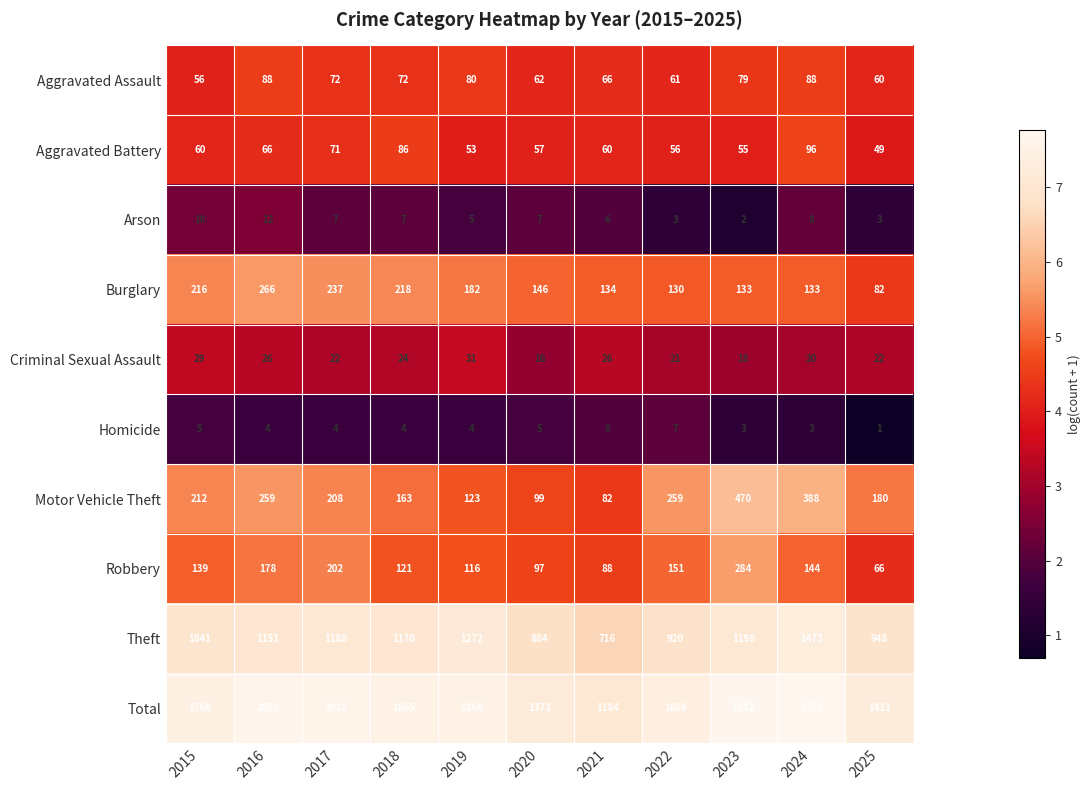

At which category is the sum across all series the highest?

2024